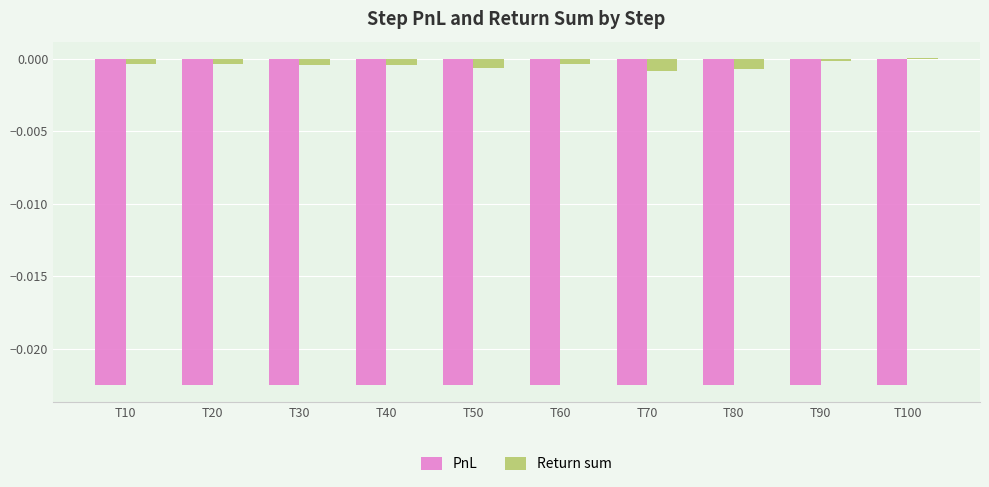

The PnL series shows -0.0 at T40. True or false?

True